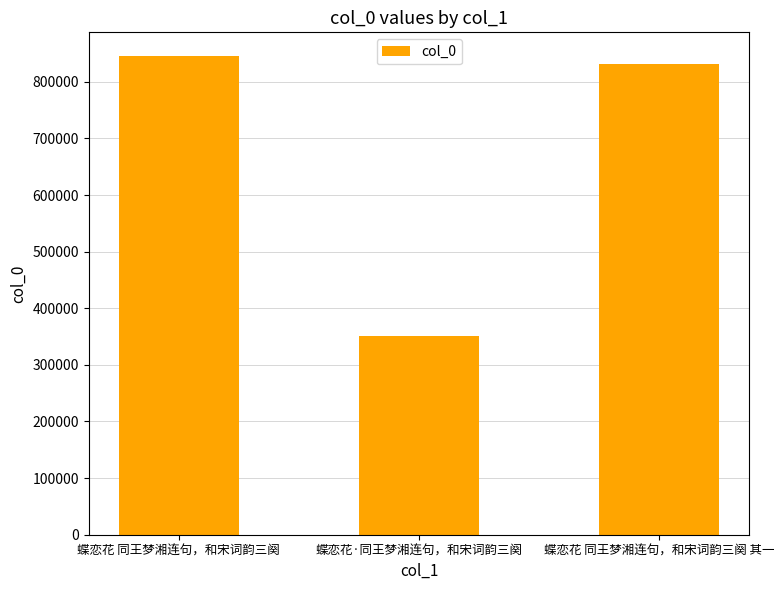

At which category does the chart reach its minimum across all series?

蝶恋花·同王梦湘连句，和宋词韵三阕